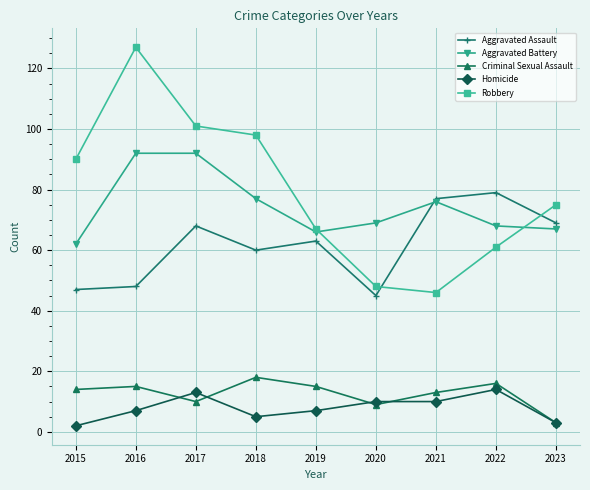

What is the value of the Robbery point at the 2nd from the left?

127